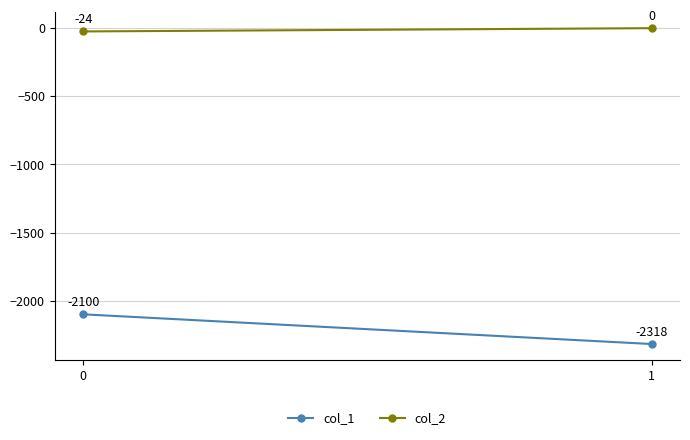

What value does the col_1 series have at 0, to the nearest 10?

-2100